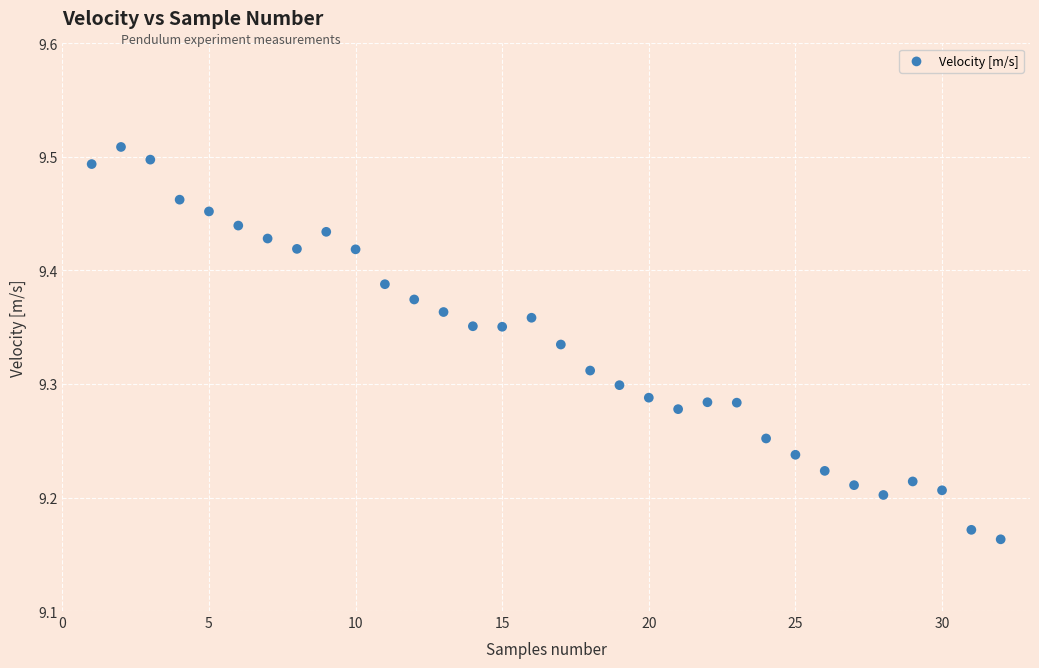

What is the range of Y values (max minus min)?

0.3